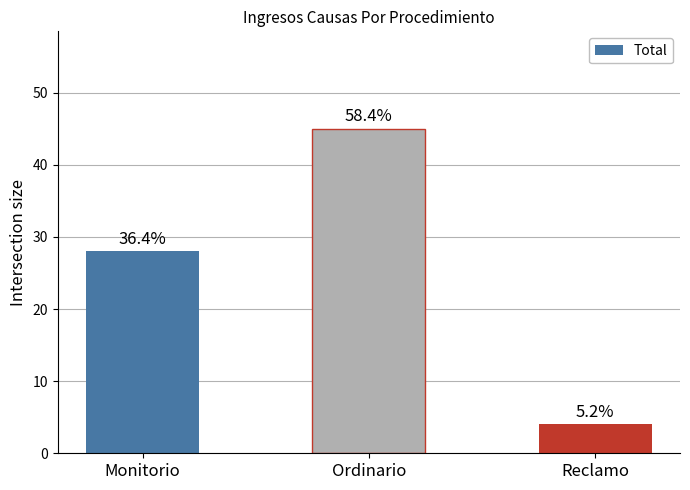

What is the sum of the values at Ordinario and Monitorio?

73